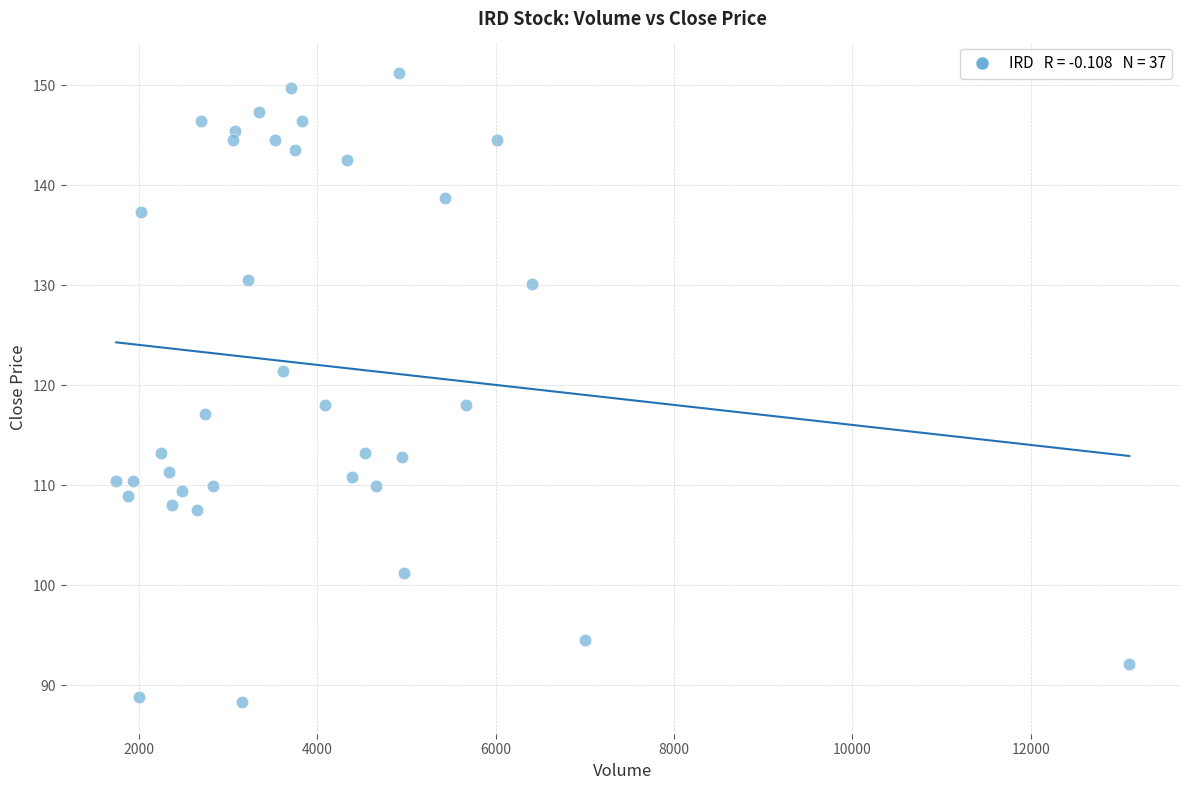

What is the range of Y values (max minus min)?

62.9